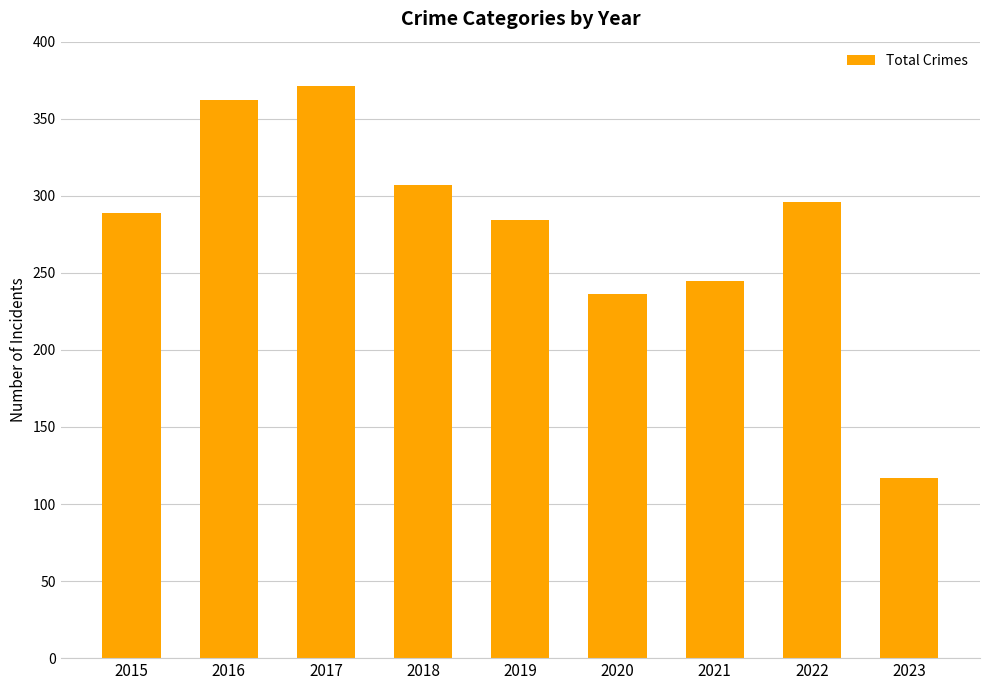

What is the average value?

279